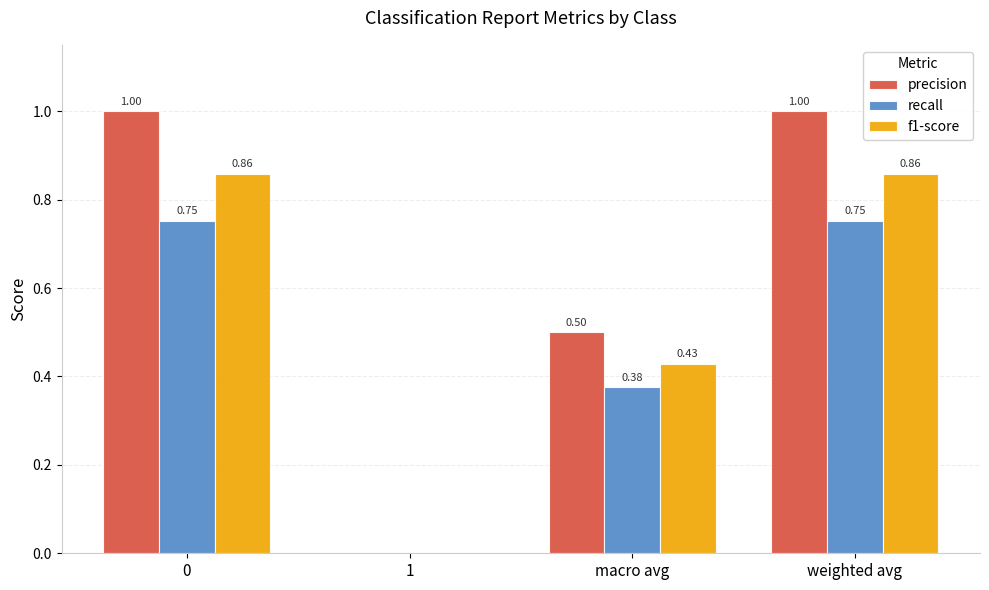

Between 1 and macro avg, which series saw the biggest shift?

precision